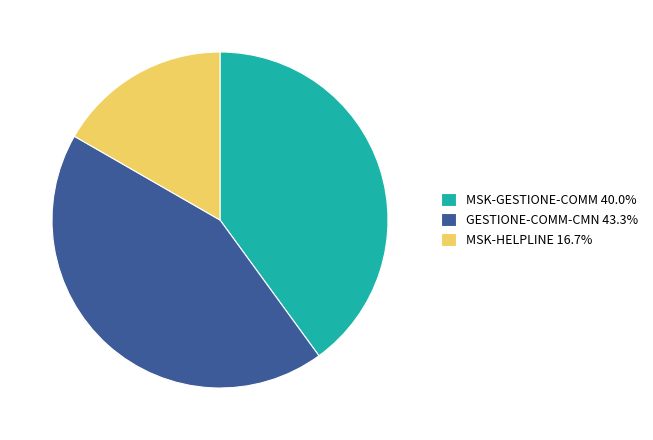

What is the ratio of the value at MSK-GESTIONE-COMM 40.0% to the value at MSK-HELPLINE 16.7%?

2.4